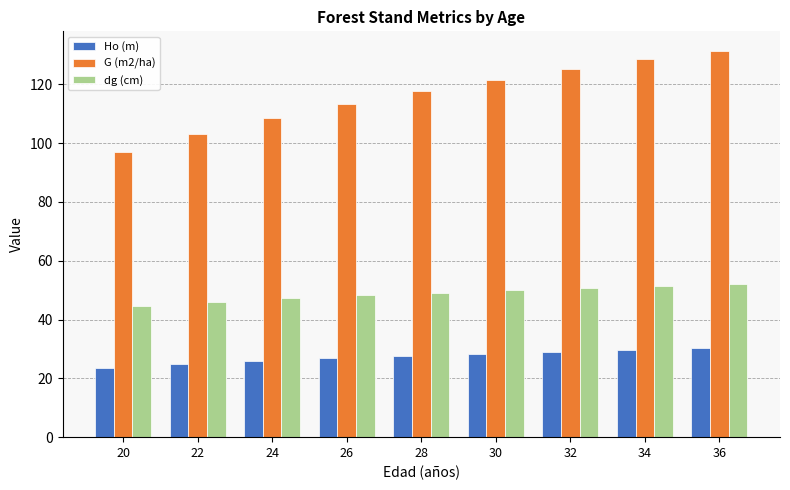

The value of dg (cm) at 22 is 12.2. True or false?

False